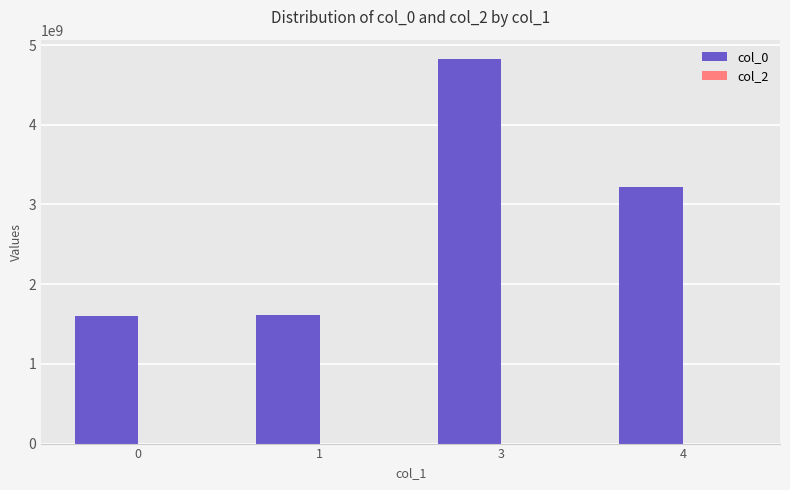

What is the greatest value displayed?

4826823880